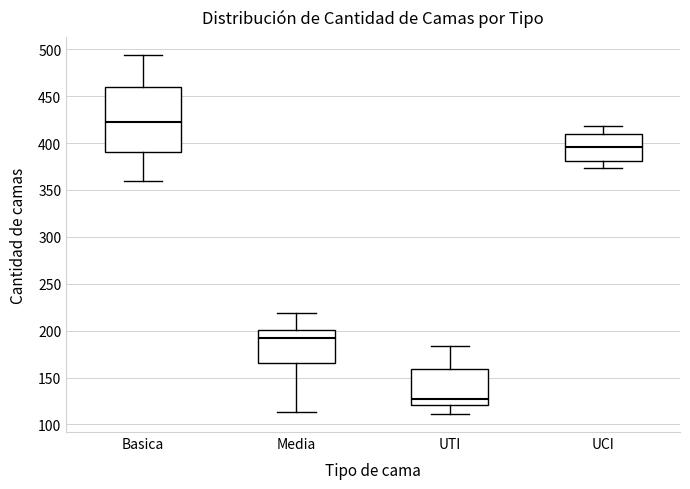

Where does the lower whisker of the box for UTI end on the y-axis? The values are not printed on the chart, so give them approximately, as read against the axis.

110